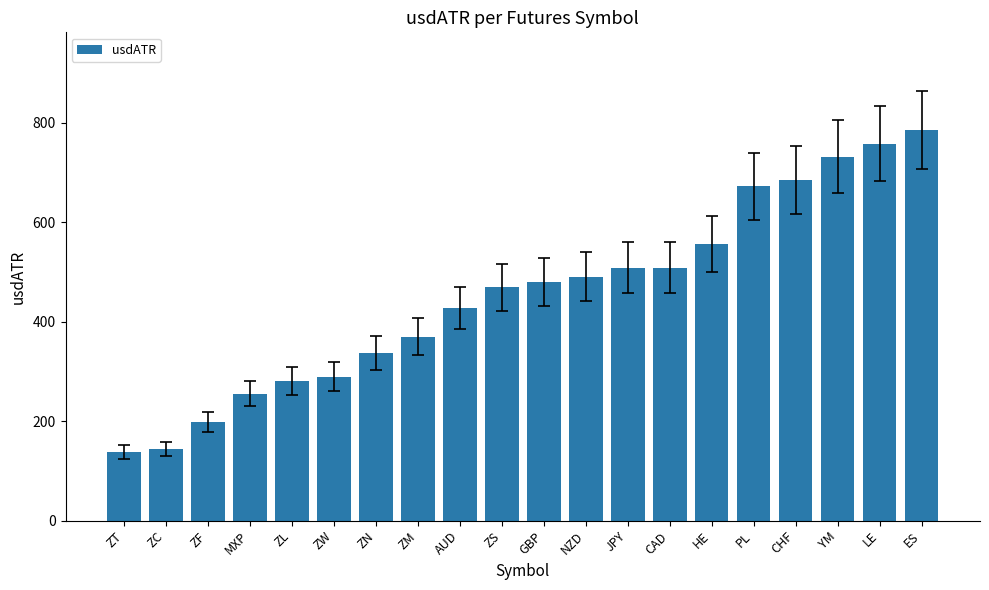

What is the ratio of the value at NZD to the value at ZL?

1.8